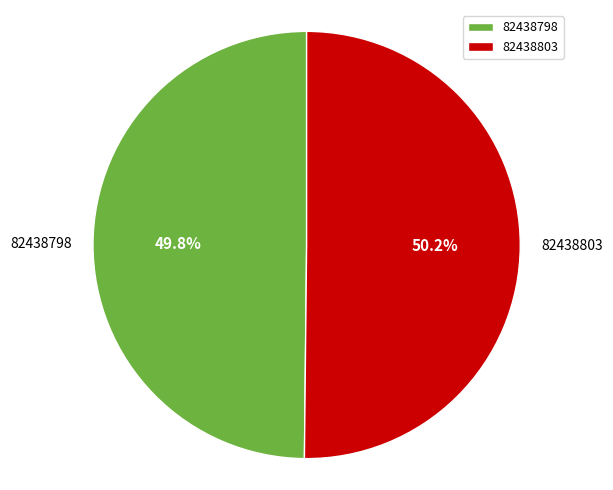

Does any single category account for the majority?

Yes